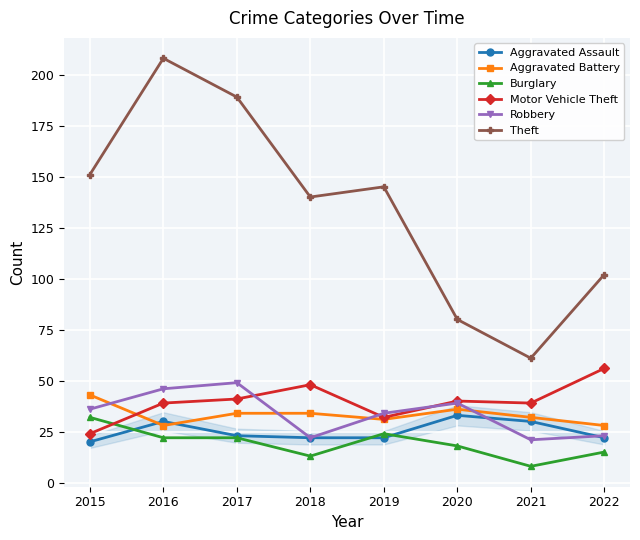

Which series has the largest total across all categories?

Theft